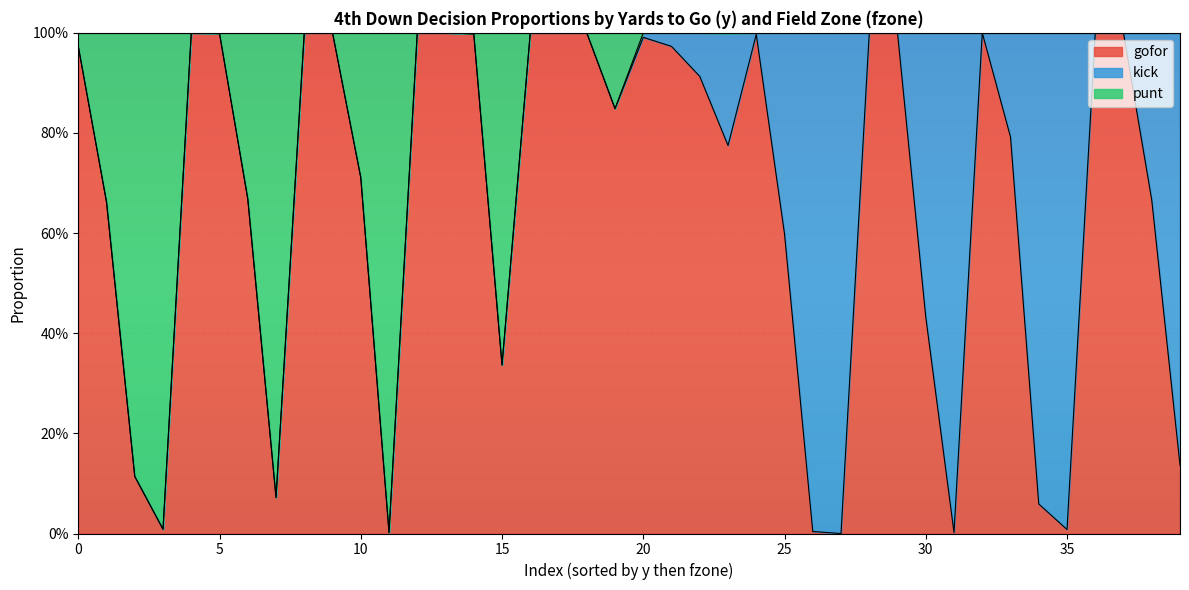

What are all the series names shown in the legend?

gofor, kick, punt